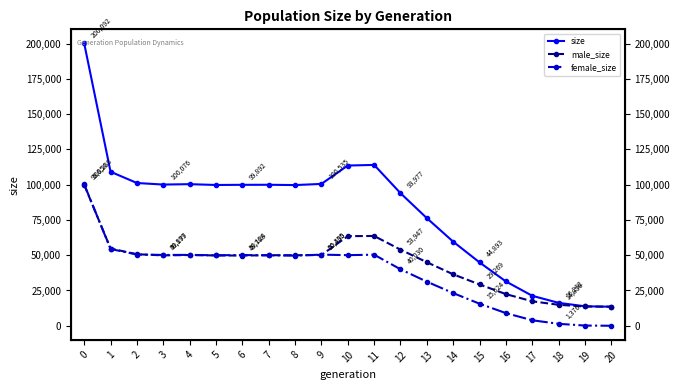

Does the chart have visible grid lines?

No